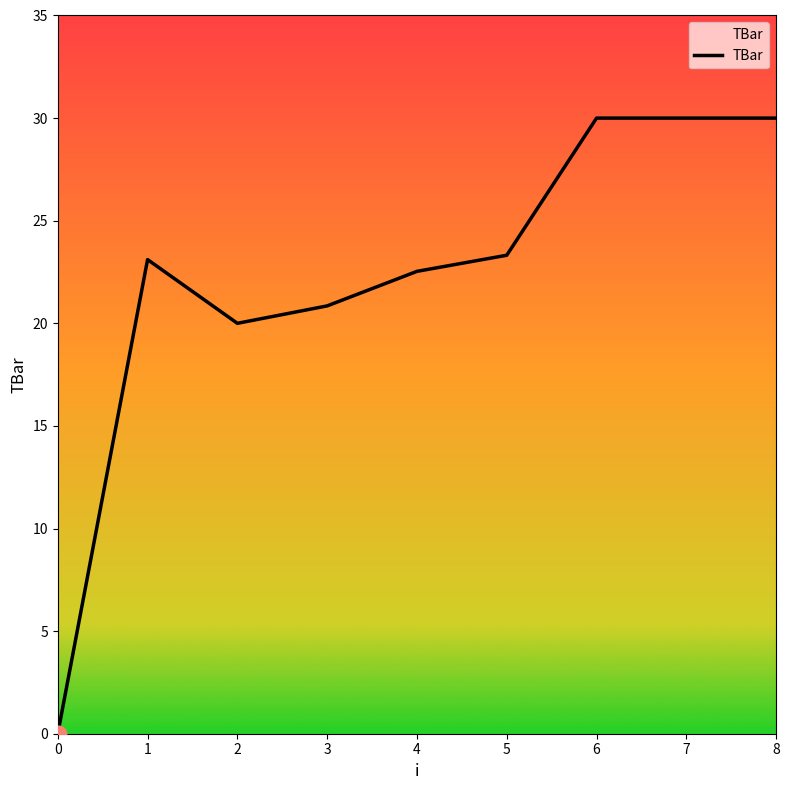

Reading right to left, extract all data points from this chart.

30.0	30.0	30.0	23.3	22.5	20.8	20.0	23.1	0.0